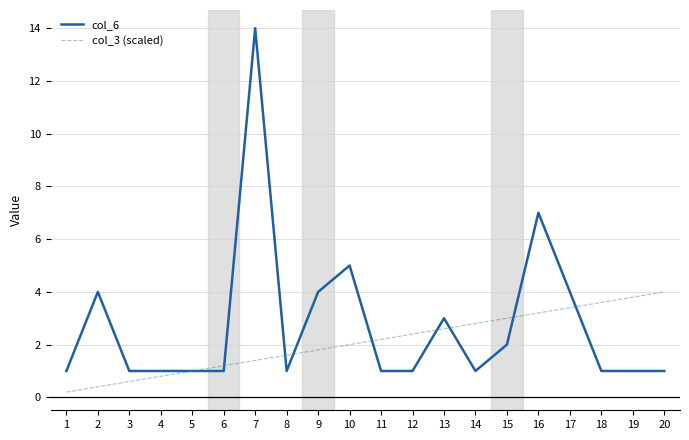

What is the highest value of the col_6 series?

14.0